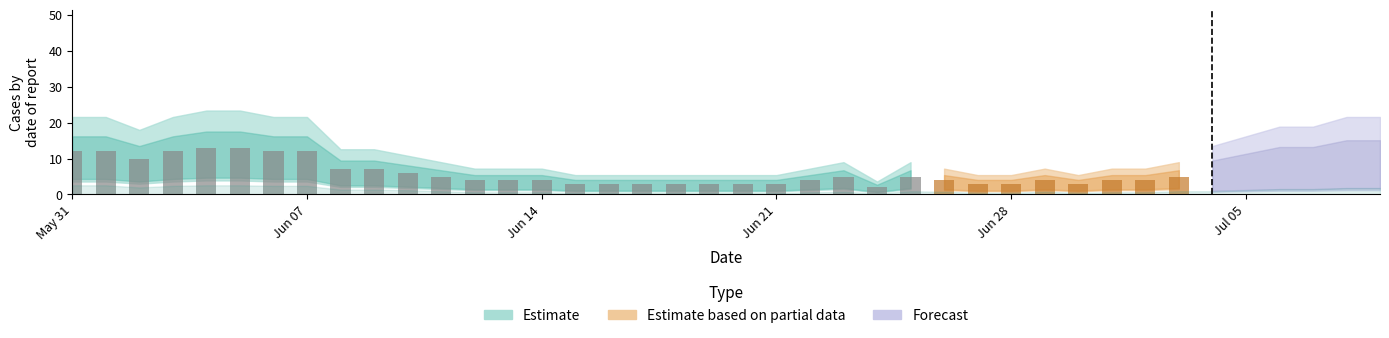

How many categories are shown in the chart?

40